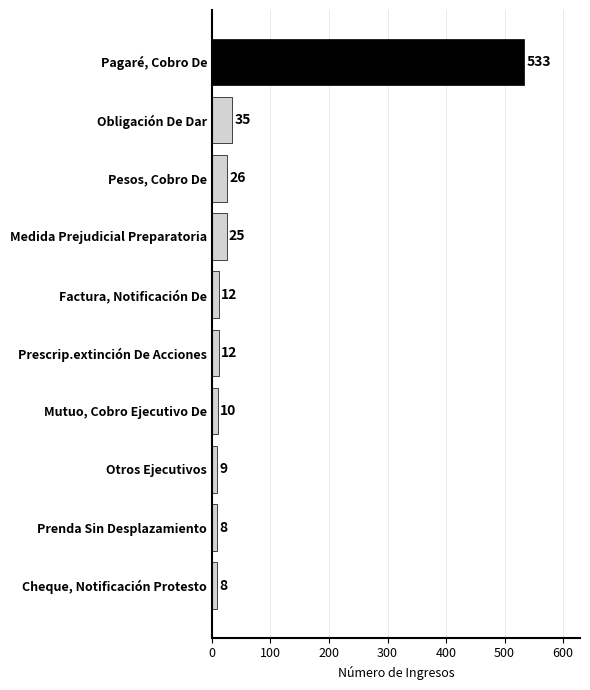

At which category does the chart reach its peak across all series?

Pagaré, Cobro De